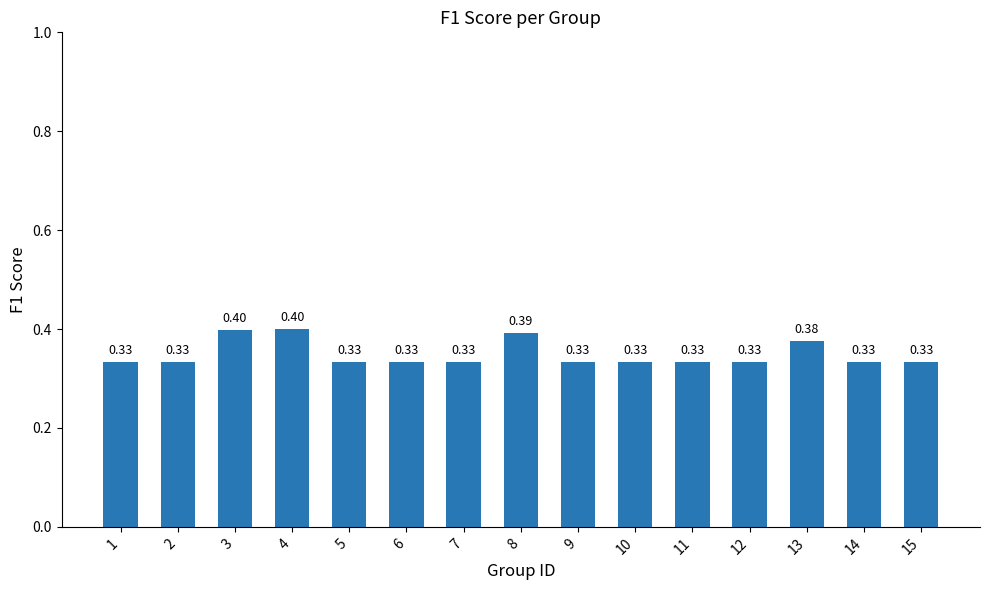

Between 8 and 5, which is larger?

8